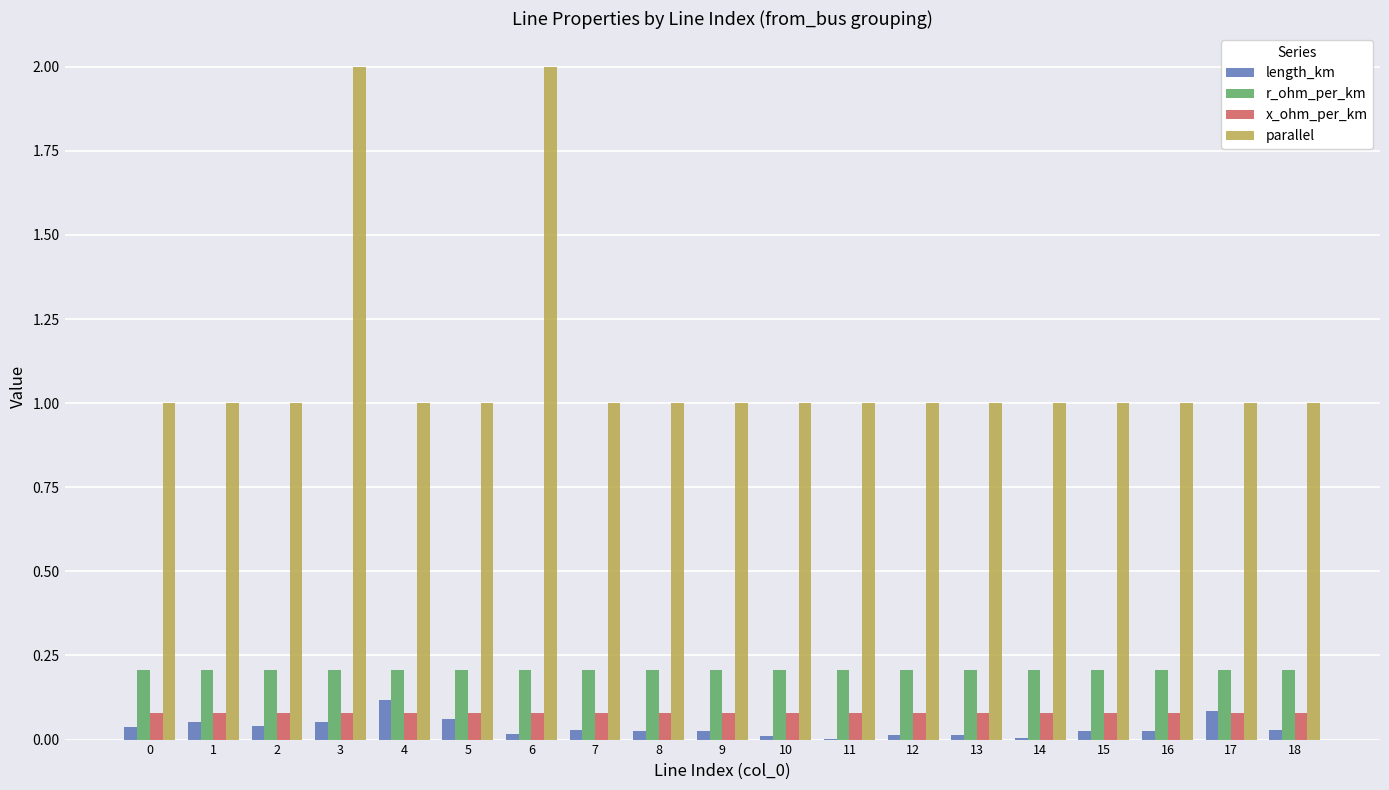

What are all the series names shown in the legend?

length_km, r_ohm_per_km, x_ohm_per_km, parallel